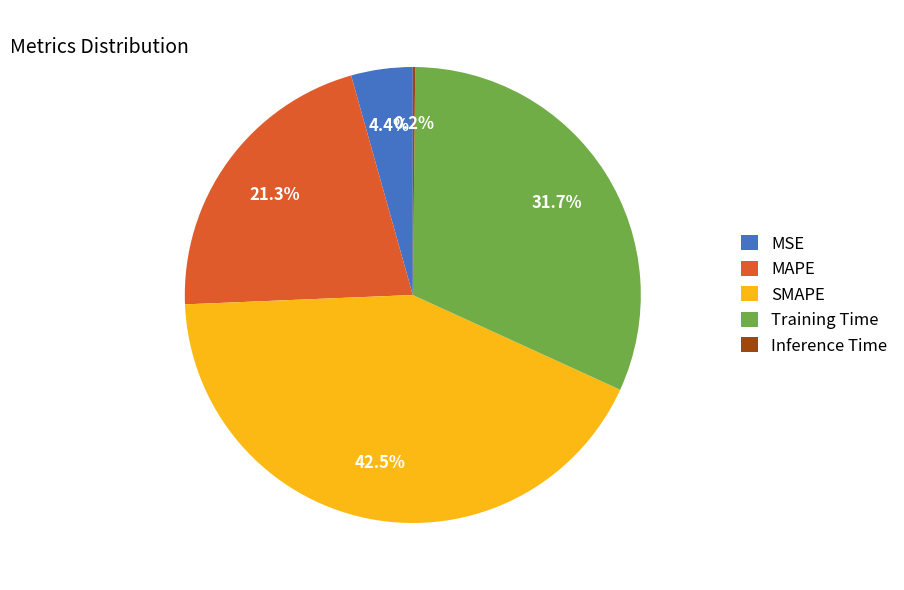

Does SMAPE represent more than half of the total?

No